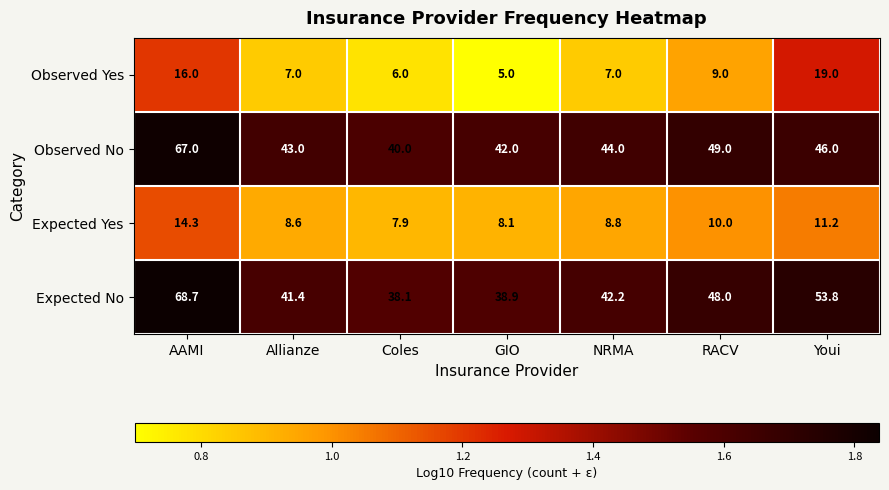

Which series has the largest total across all categories?

Expected No